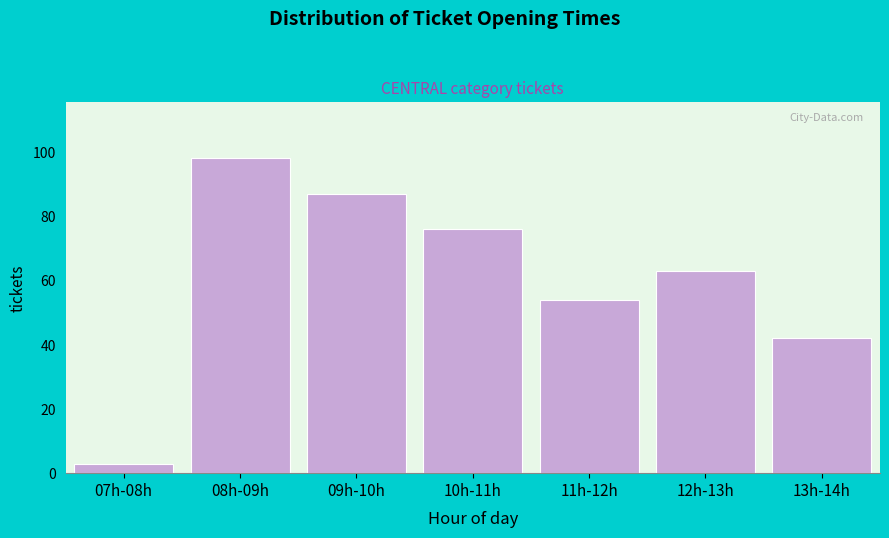

Reading left to right, list all the values displayed in this chart.

07h-08h=3	08h-09h=98	09h-10h=87	10h-11h=76	11h-12h=54	12h-13h=63	13h-14h=42